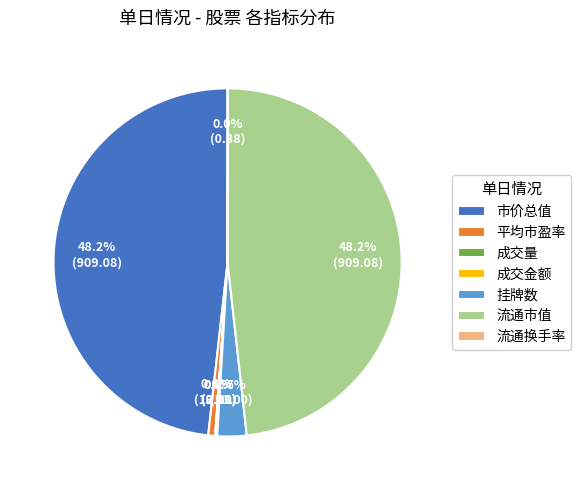

Does any single category account for the majority?

No